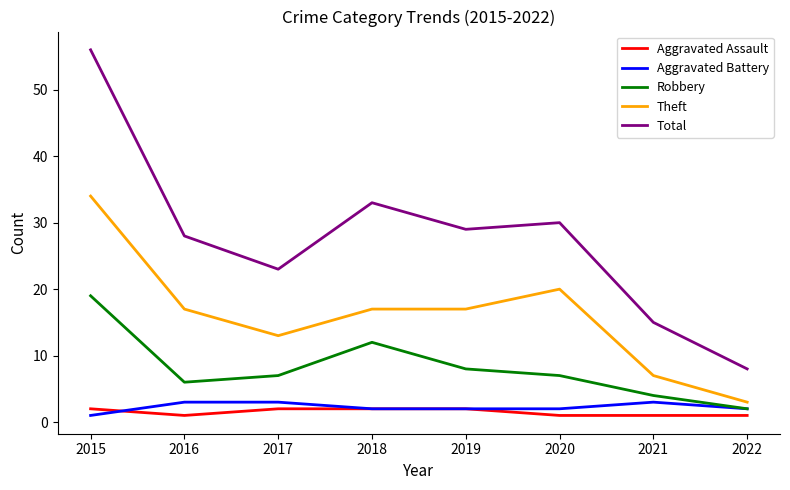

Count the number of categories in the chart.

8